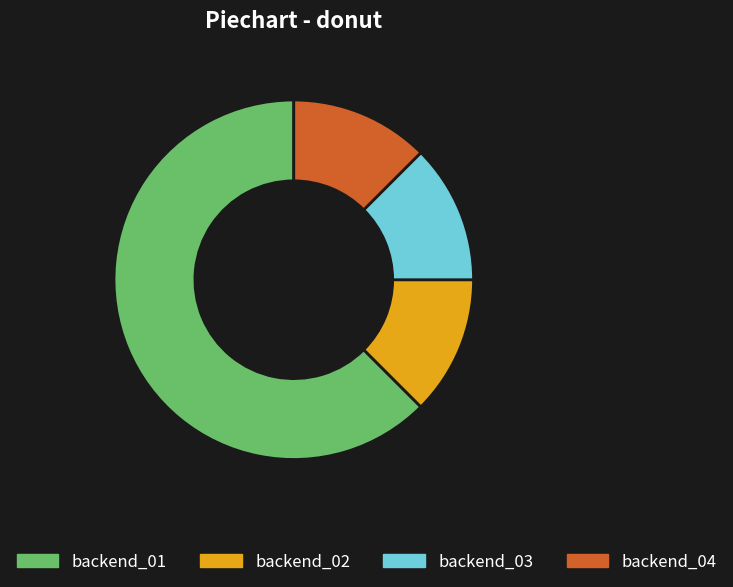

Is it true that backend_04 is 12% of the pie?

True